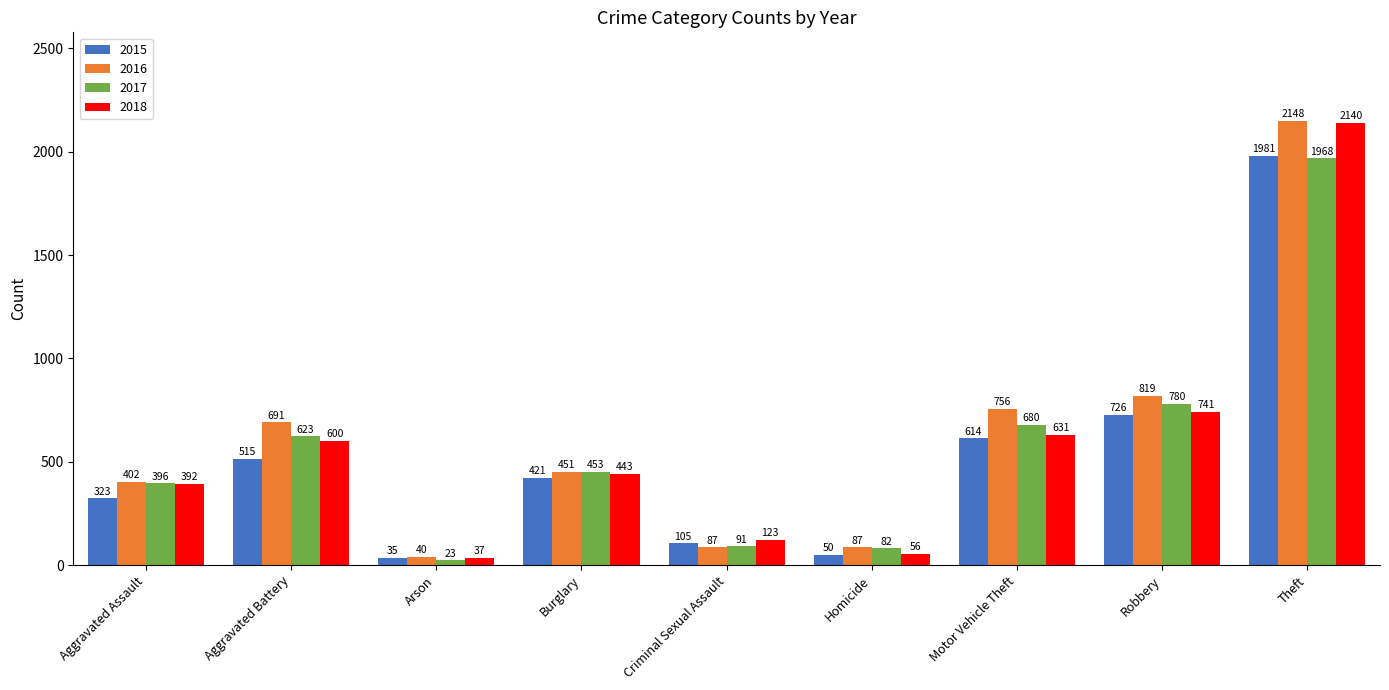

At which category is the sum across all series the highest?

Theft